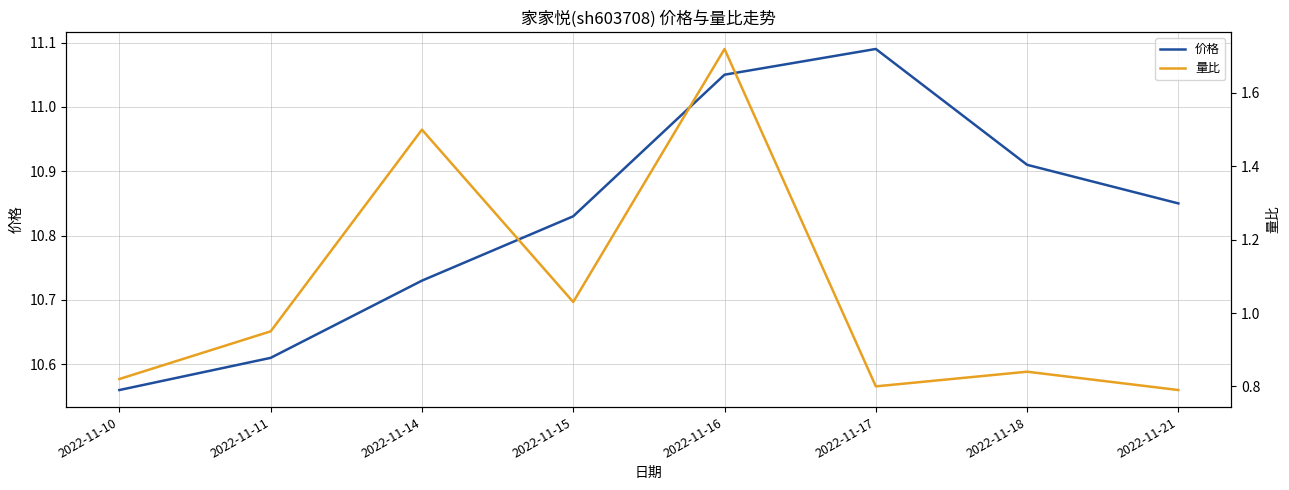

What is the difference between the highest and lowest values at 2022-11-11?

9.7